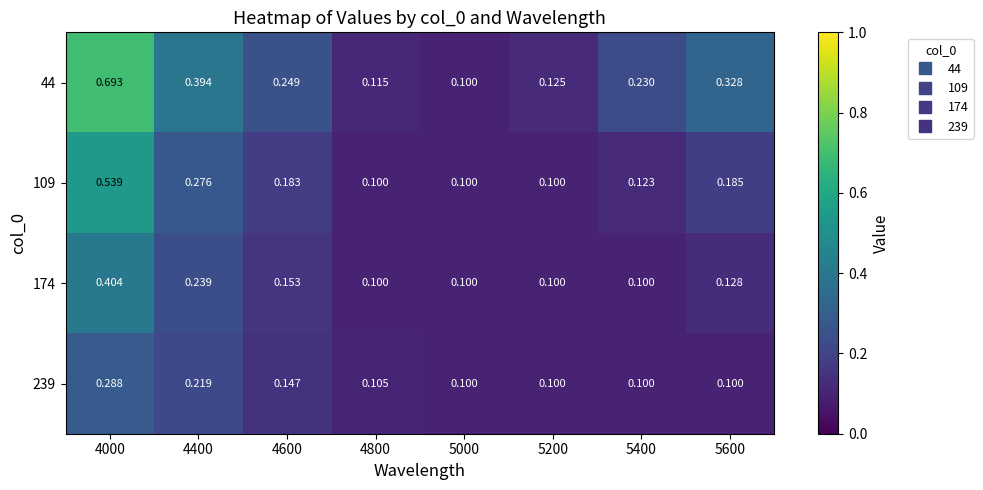

Is the value of 44 at 5600 greater than the value of 239 at 4000?

Yes